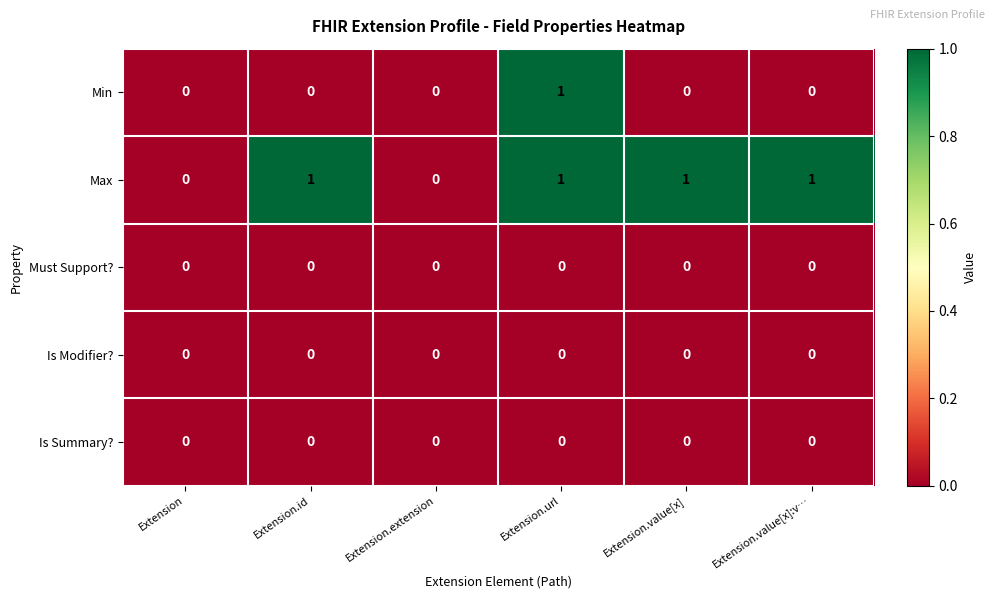

Between Extension.extension and Extension.value[x], which series saw the biggest shift?

Max